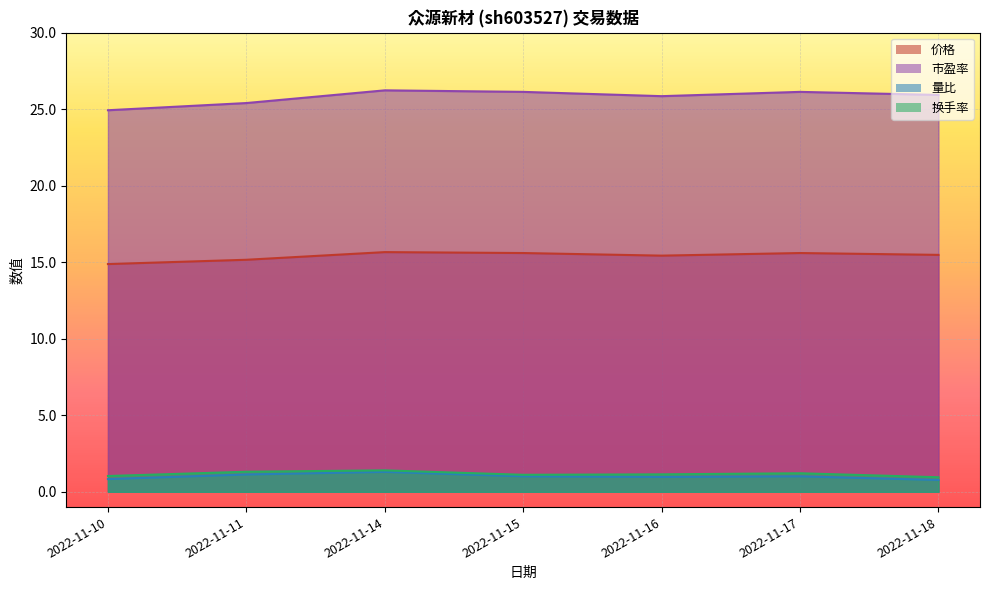

Which series has the largest range (max minus min)?

市盈率